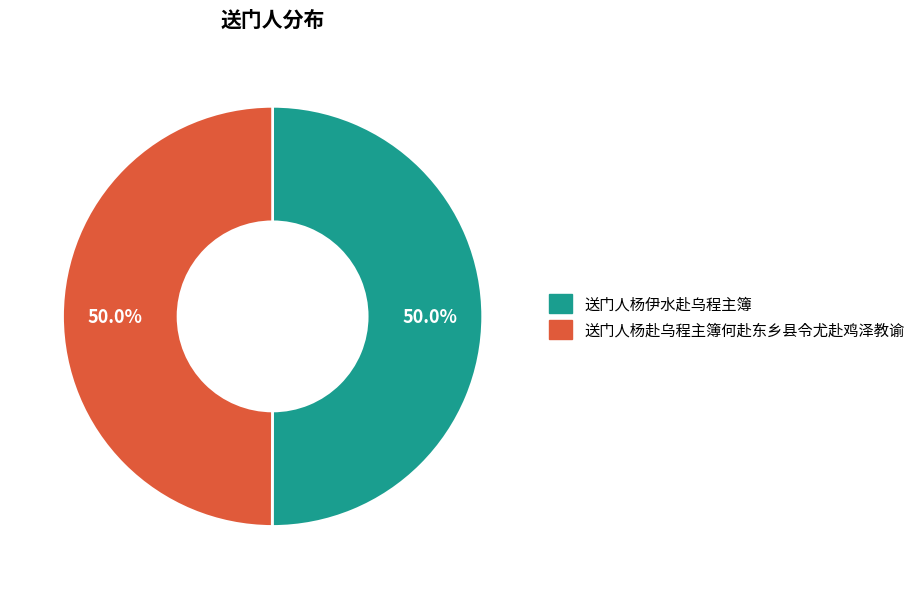

Approximately how many times larger is the value at 送门人杨赴乌程主簿何赴东乡县令尤赴鸡泽教谕 compared to 送门人杨伊水赴乌程主簿?

1.0